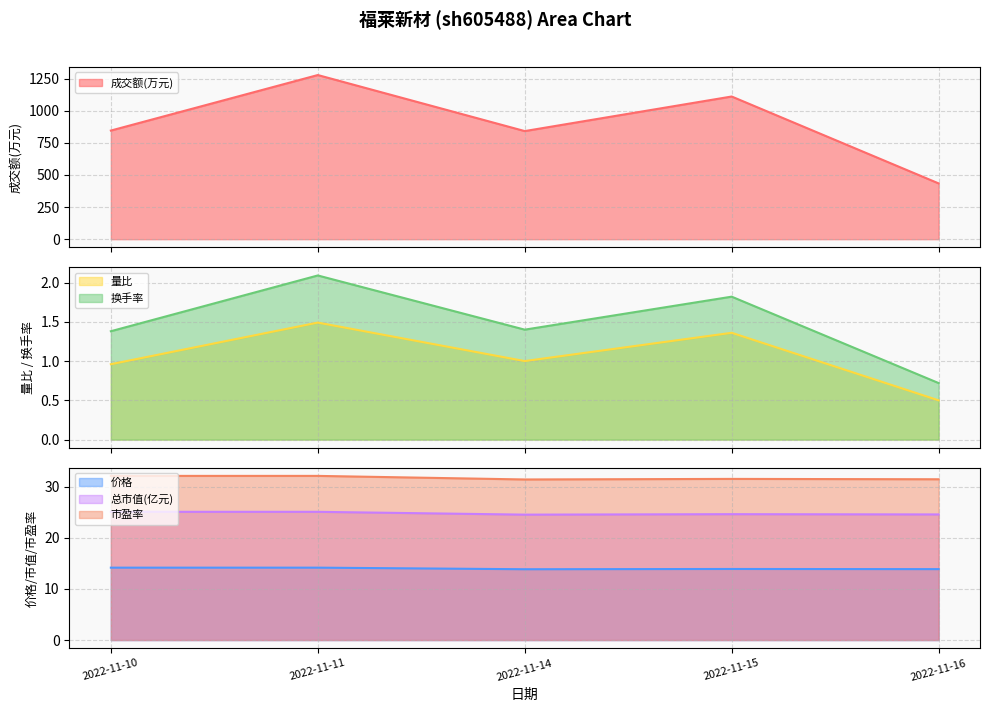

The 换手率 series shows 0.7 at 2022-11-16. True or false?

True